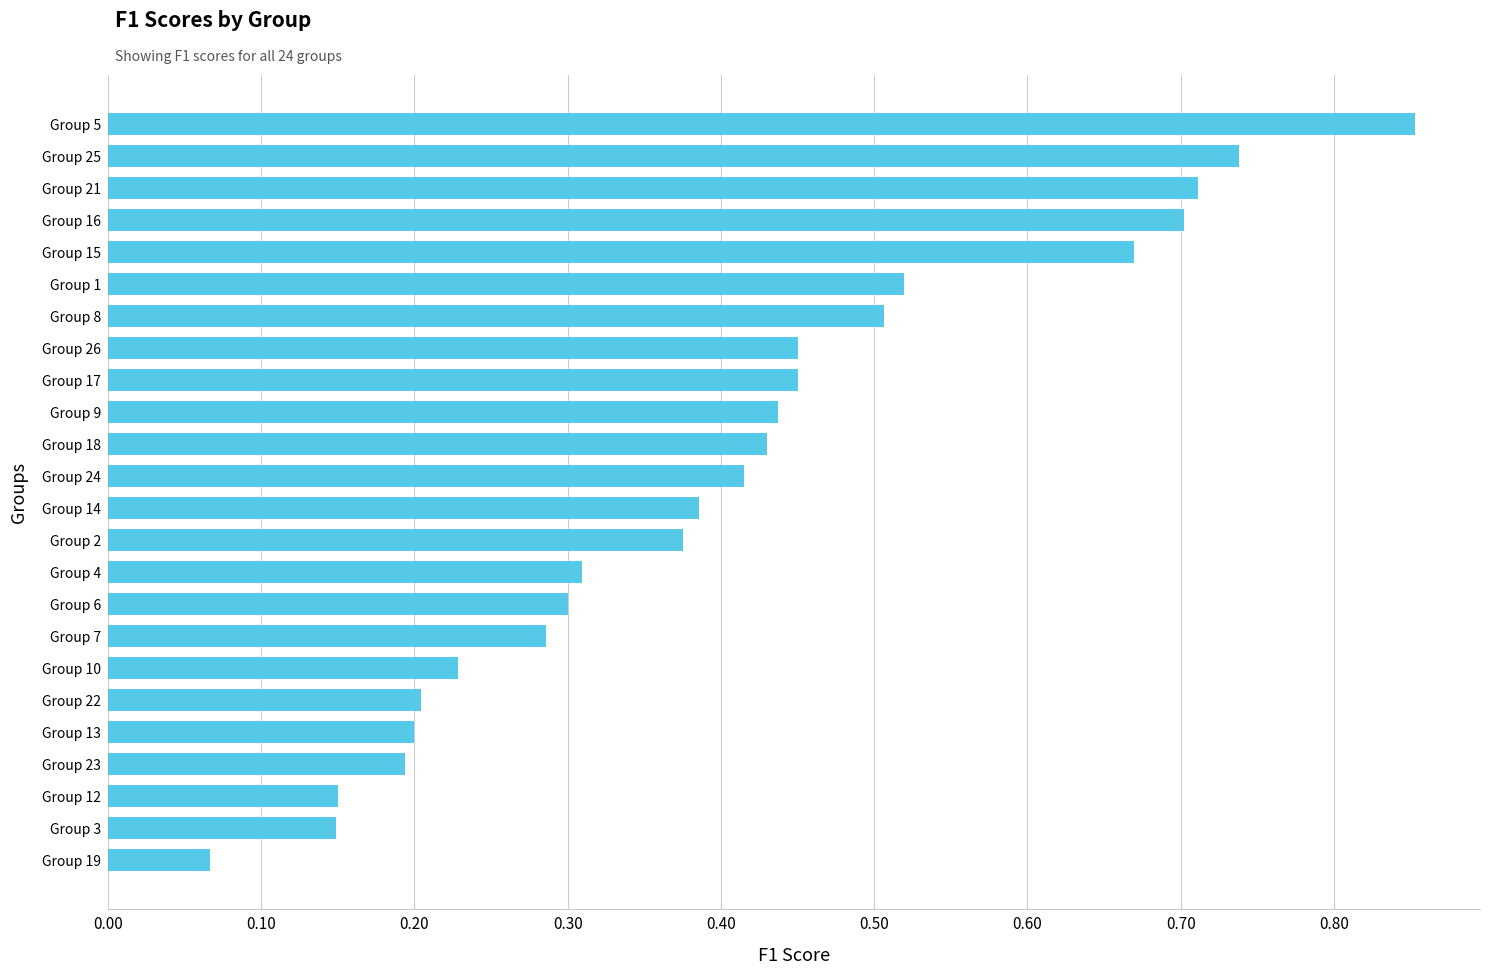

What is the change in value from Group 12 to Group 5?

+0.7